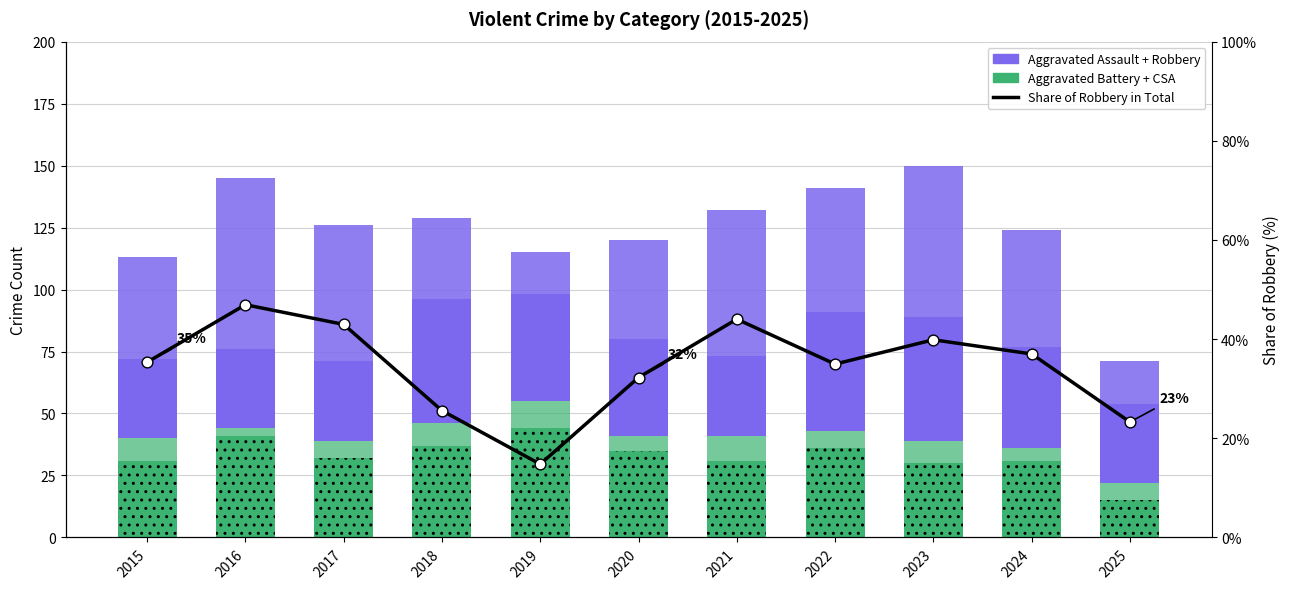

Which series contains the highest Y value?

Robbery